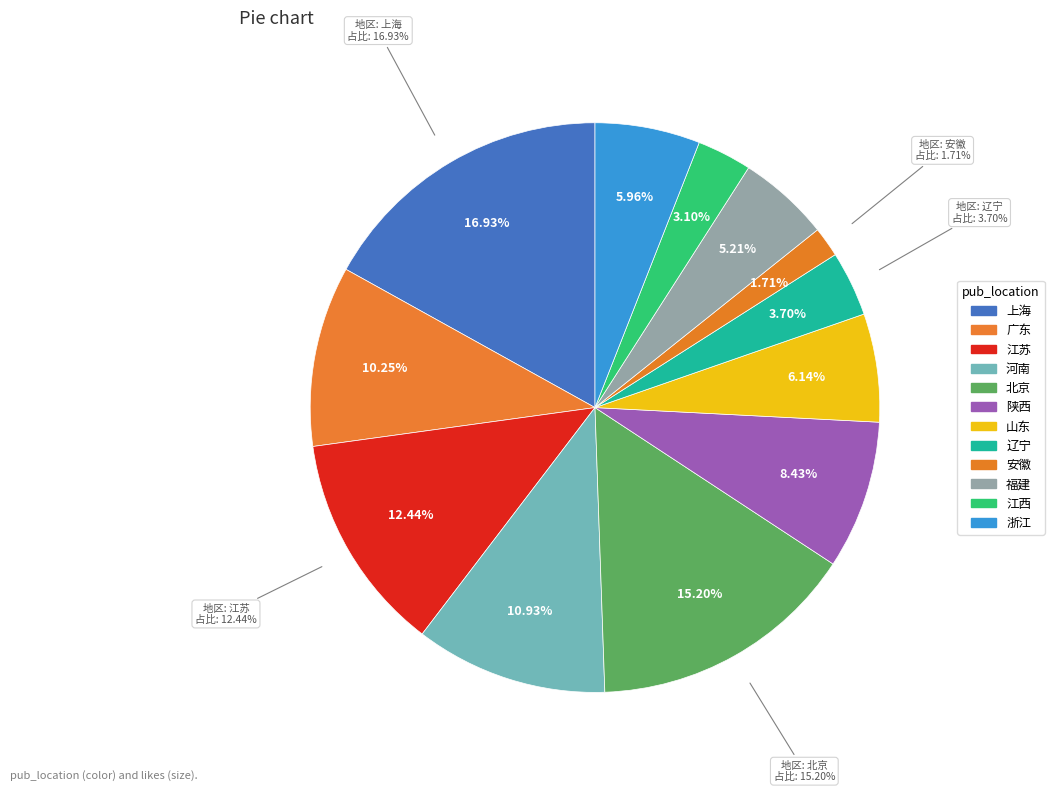

To the nearest percent, what portion does 北京 represent?

15%